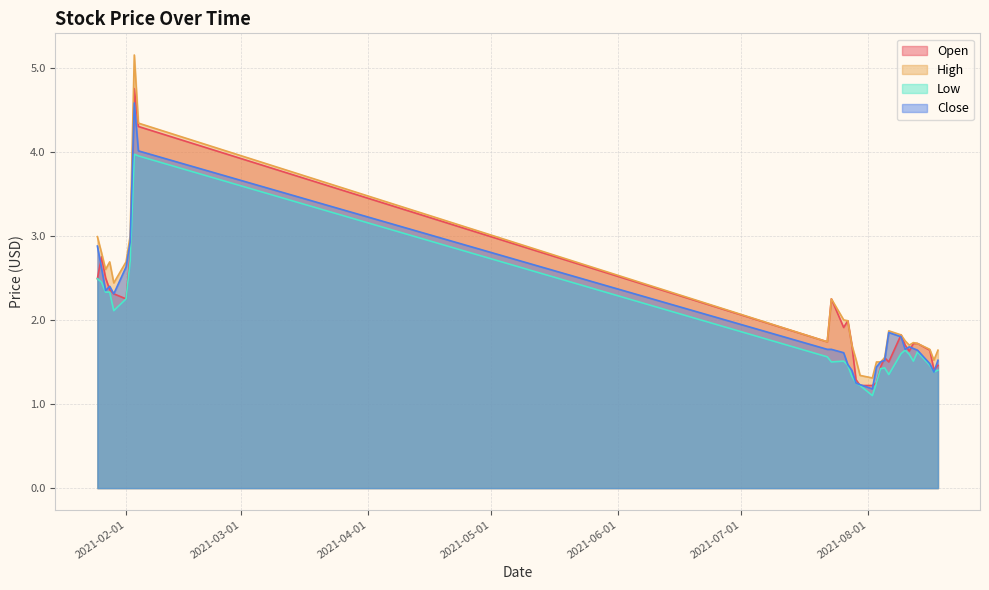

The Close series shows 2.5 at 2021-08-18. True or false?

False